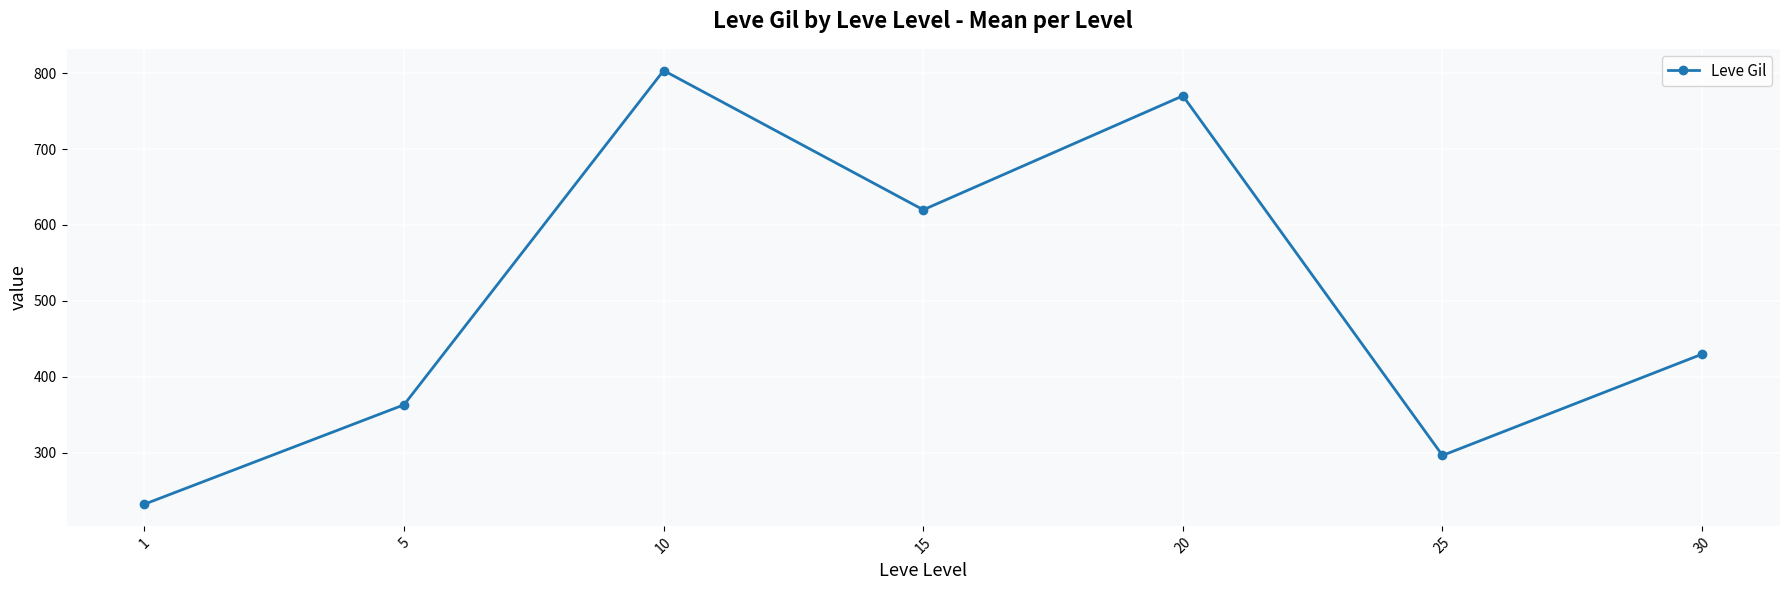

True or false: the data shows 363.3 at 5.

True